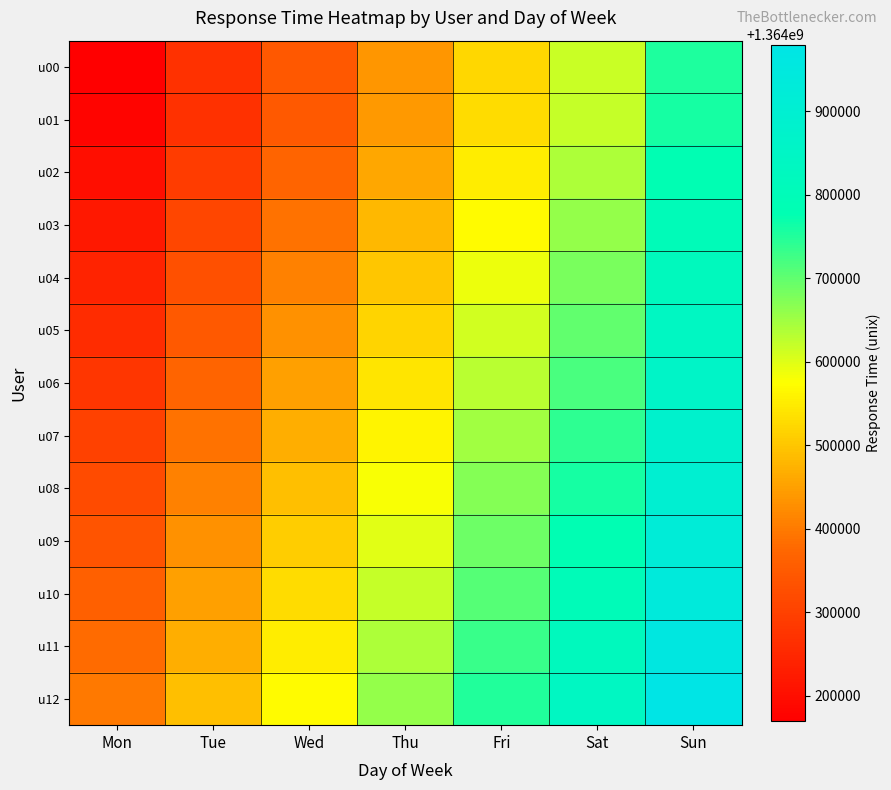

At Mon, list the series in order from largest to smallest.

u12, u11, u10, u09, u08, u07, u06, u05, u04, u03, u02, u01, u00